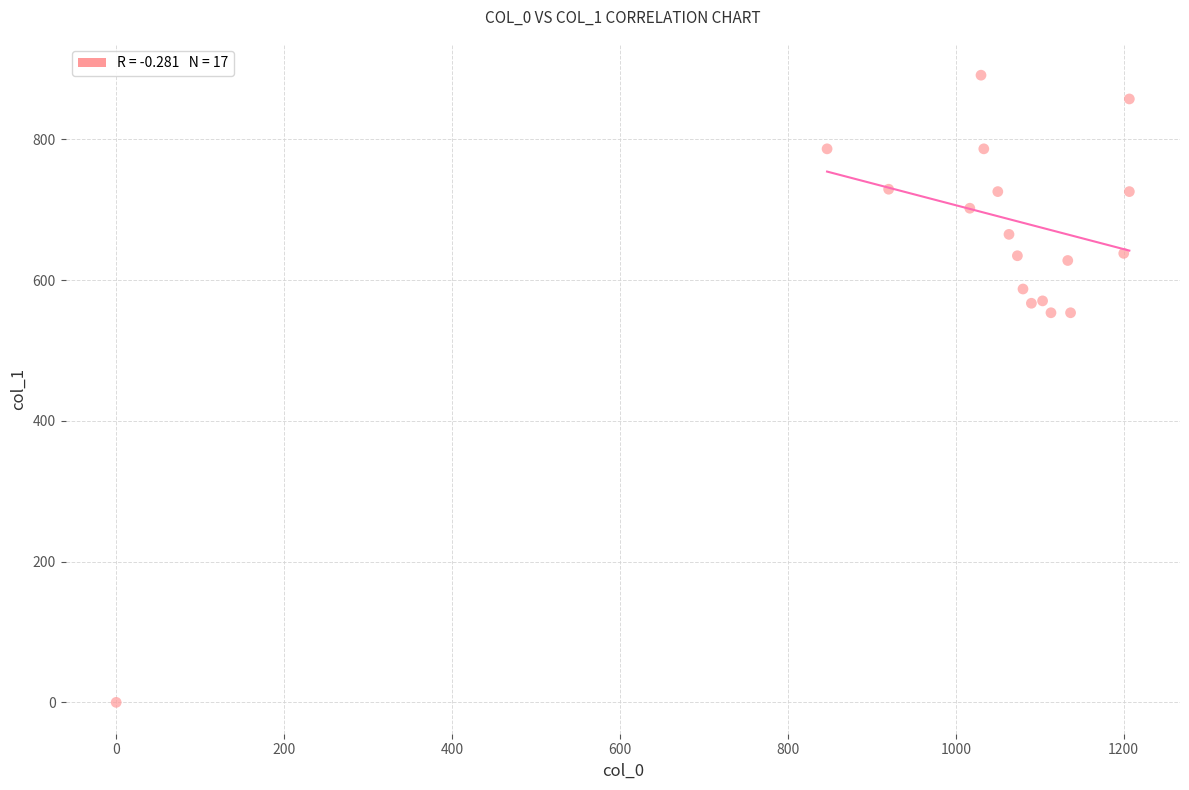

What is the range of X values (max minus min)?

1206.7